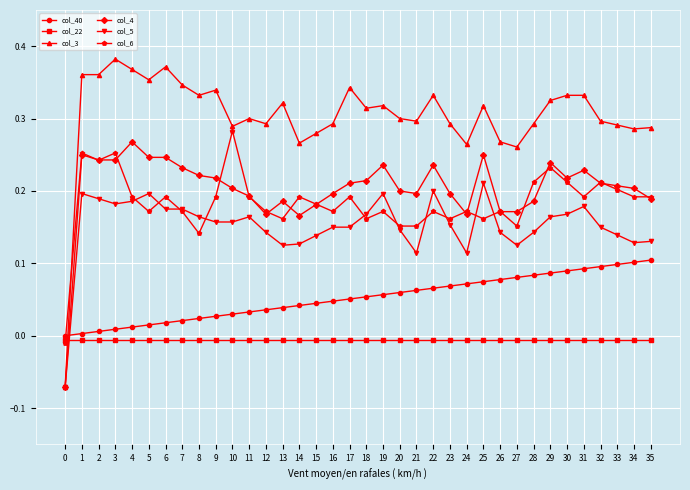

Does the chart display data point markers on the line(s)?

Yes